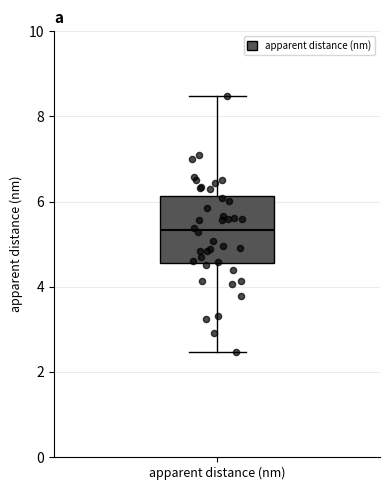

Transcribe this box plot: give where the median line is, the range the box spans, and where the two whiskers end, as read against the y-axis. The values are not printed on the chart, so give them approximately, as read against the axis.

median 5.4, box 4.6 to 6.2, whiskers 2.4 to 8.4